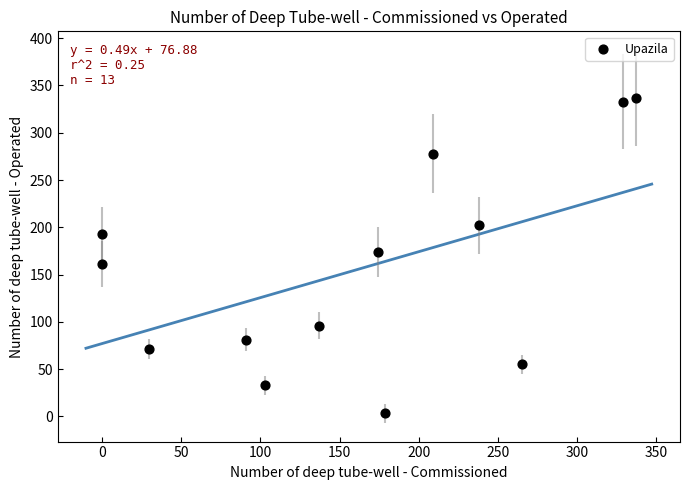

What is the range of Y values (max minus min)?

334